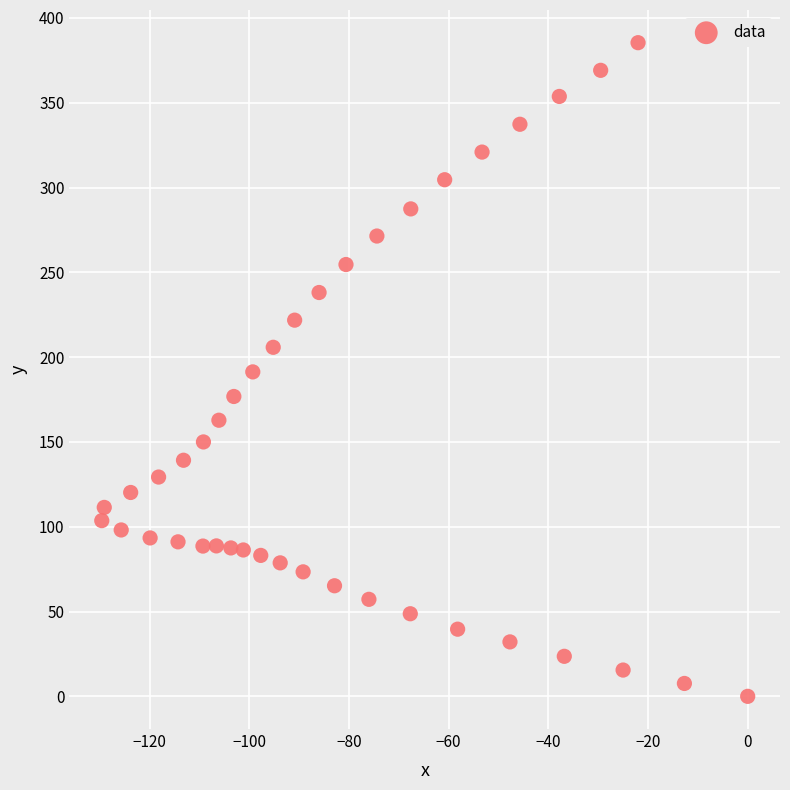

What is the range of Y values (max minus min)?

385.4